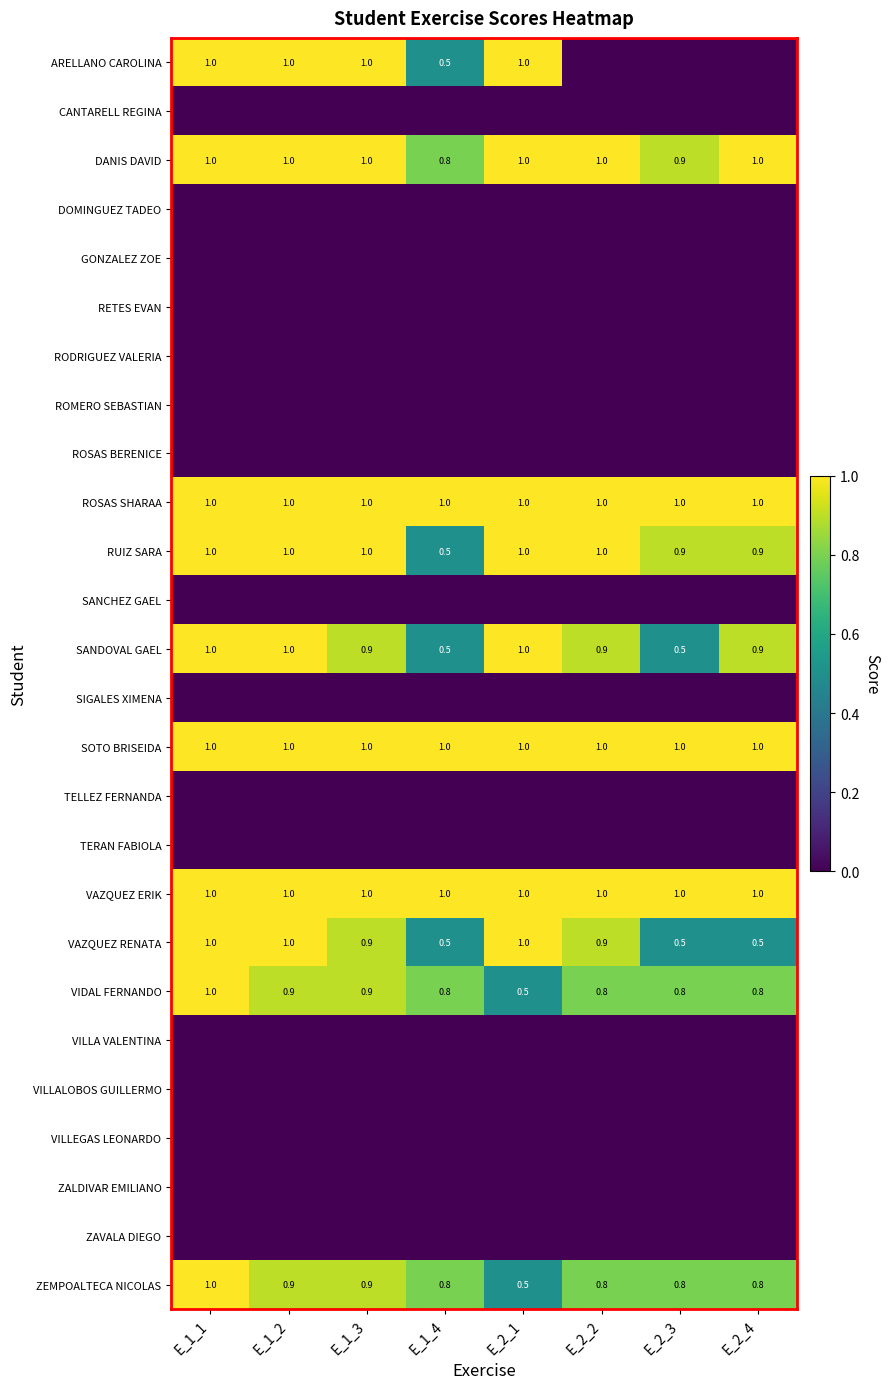

List the series in order of their peak value, lowest first.

CANTARELL REGINA, DOMINGUEZ TADEO, GONZALEZ ZOE, RETES EVAN, RODRIGUEZ VALERIA, ROMERO SEBASTIAN, ROSAS BERENICE, SANCHEZ GAEL, SIGALES XIMENA, TELLEZ FERNANDA, TERAN FABIOLA, VILLA VALENTINA, VILLALOBOS GUILLERMO, VILLEGAS LEONARDO, ZALDIVAR EMILIANO, ZAVALA DIEGO, ARELLANO CAROLINA, DANIS DAVID, ROSAS SHARAA, RUIZ SARA, SANDOVAL GAEL, SOTO BRISEIDA, VAZQUEZ ERIK, VAZQUEZ RENATA, VIDAL FERNANDO, ZEMPOALTECA NICOLAS